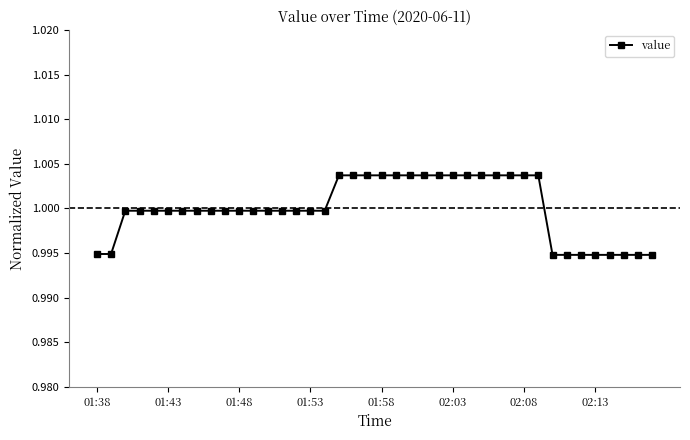

Count the number of categories in the chart.

40